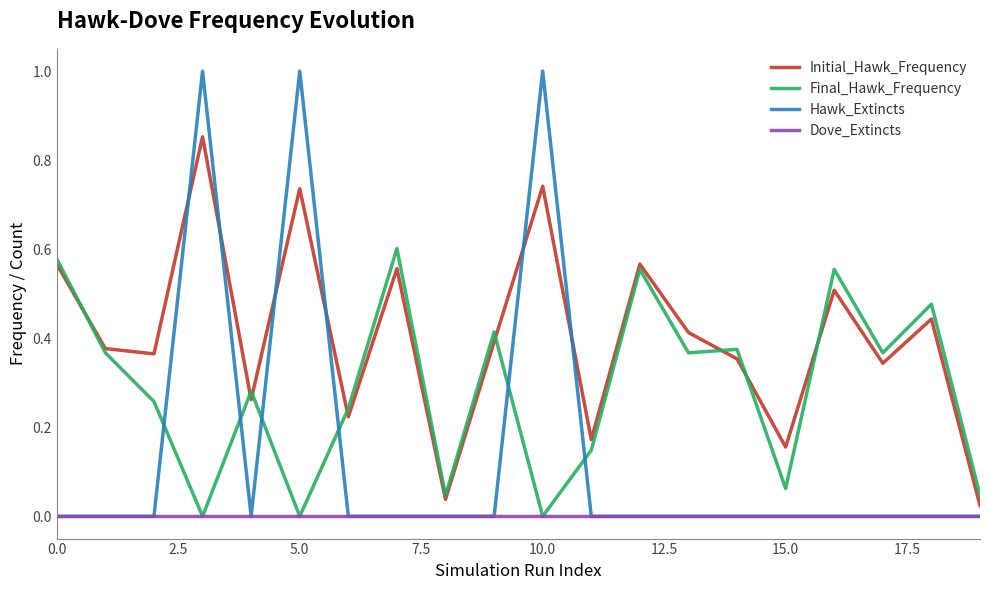

What is the greatest value displayed?

1.0